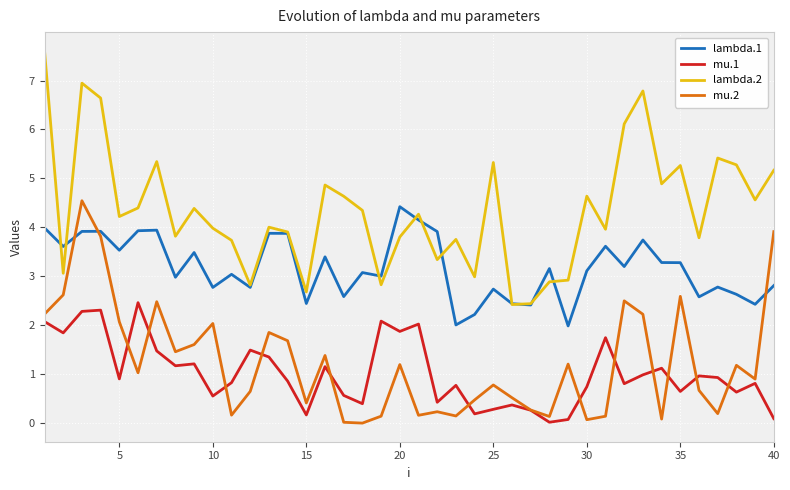

Which series has the largest total across all categories?

lambda.2